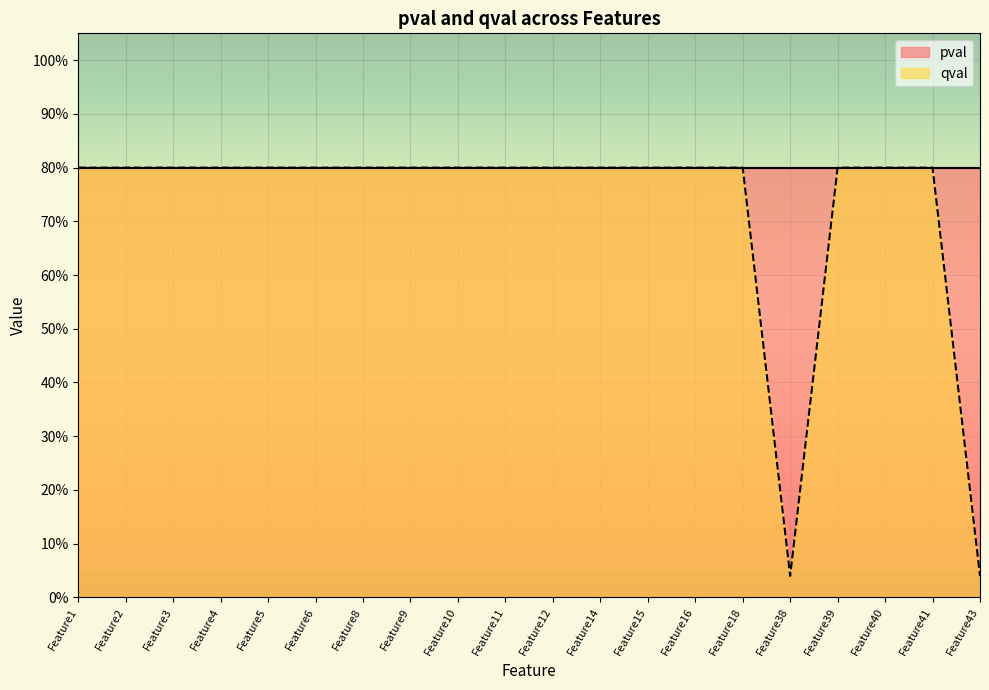

True or false: the data shows 0.8 at Feature2.

True